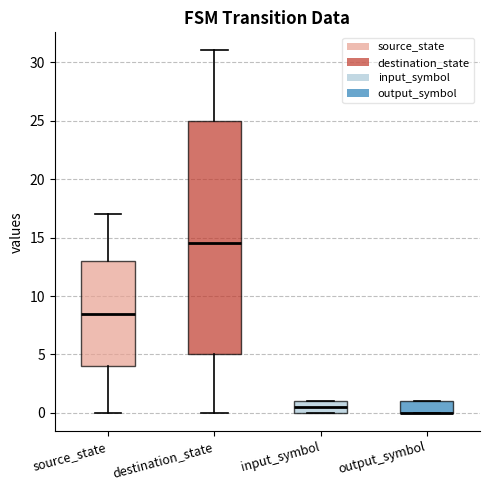

Which box is the tallest, from its lower edge to its upper edge?

destination_state